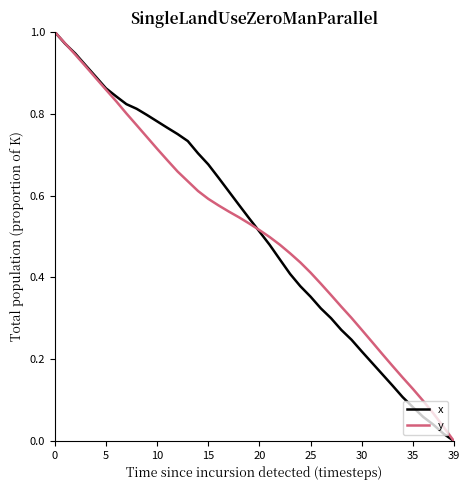

Does the chart display data point markers on the line(s)?

No